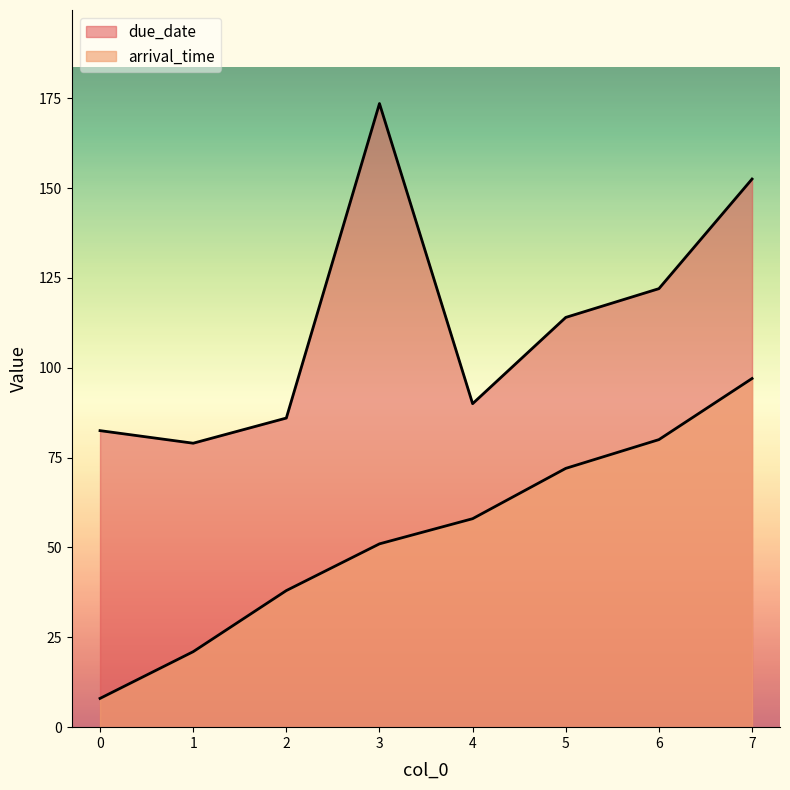

At which label does due_date reach its peak?

3